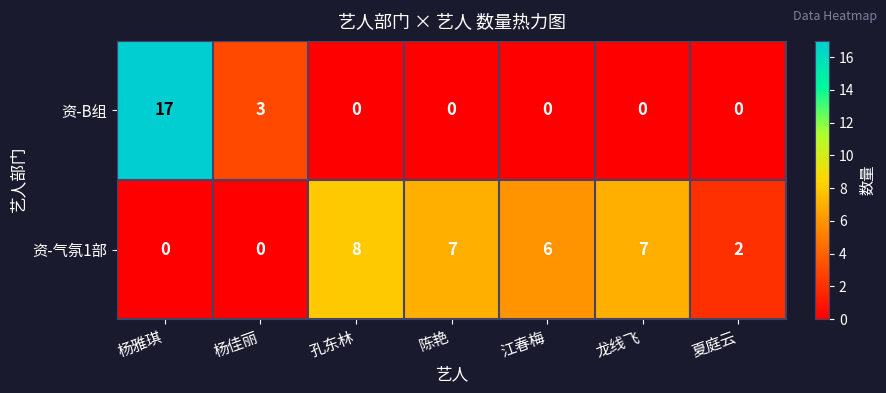

True or false: 资-气氛1部 has a value of 8 at 孔东林.

True